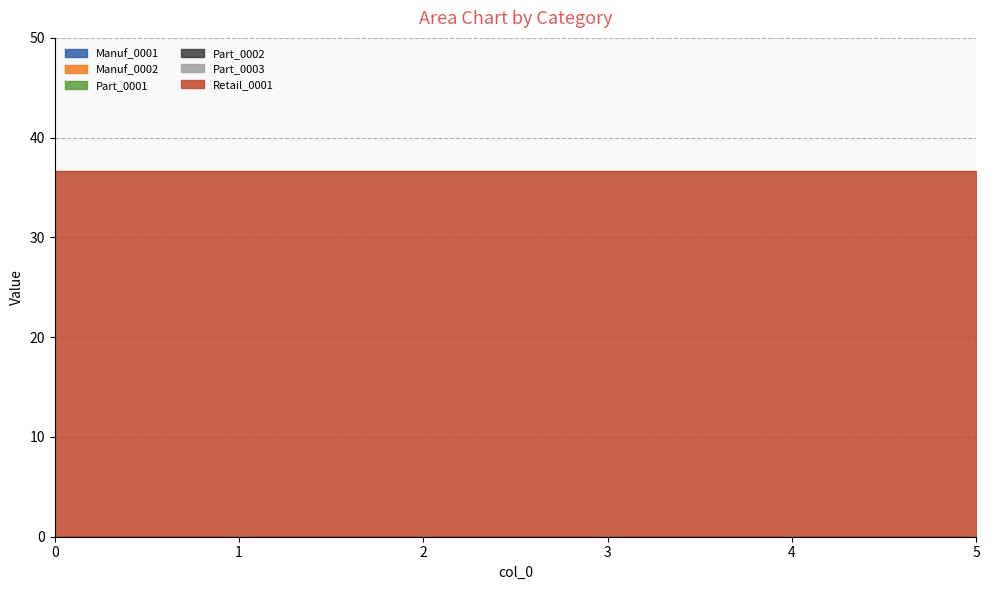

Which series has the largest total across all categories?

Retail_0001